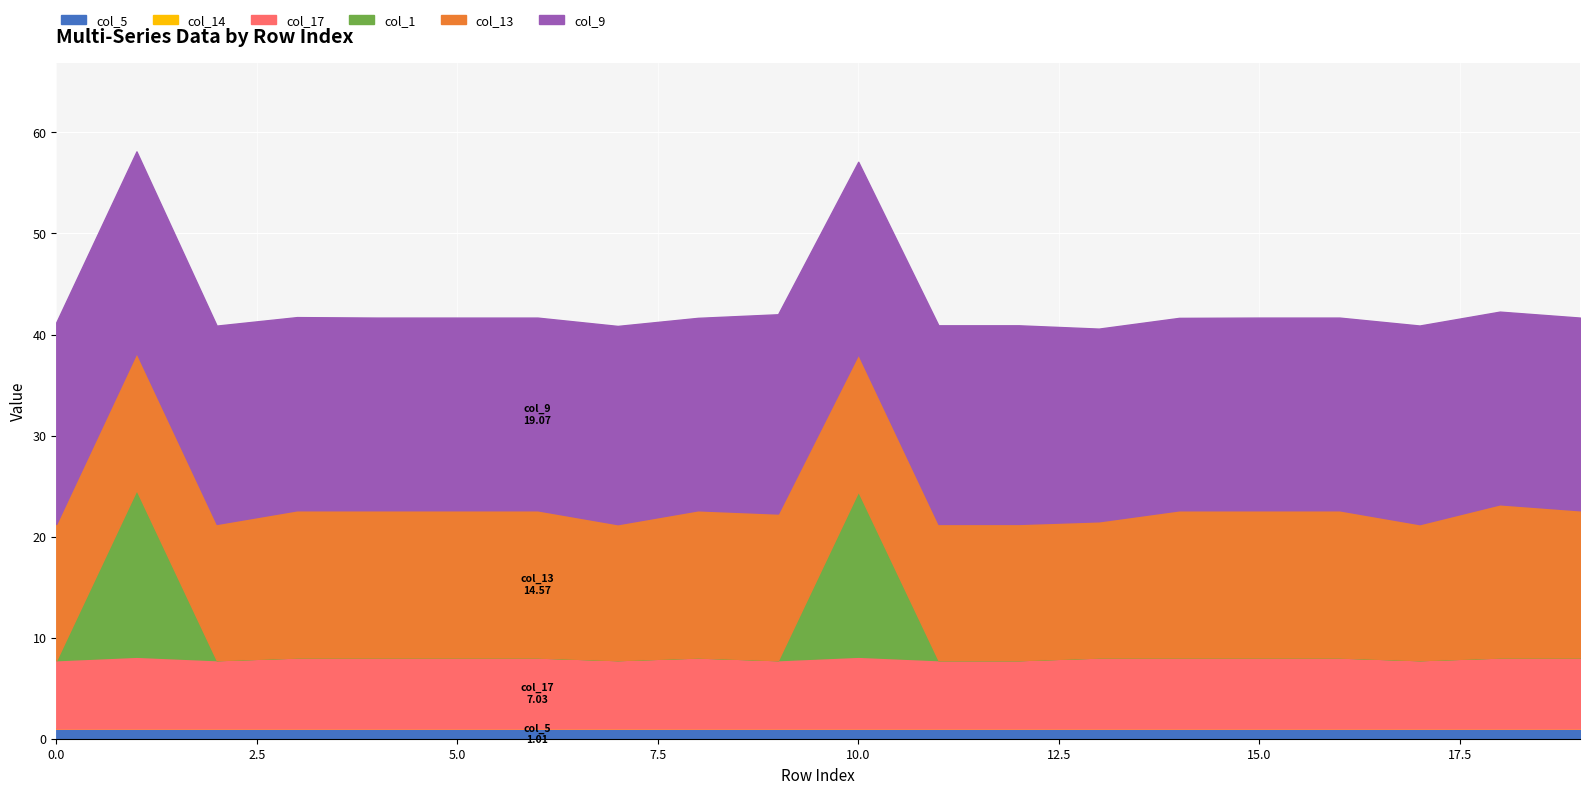

True or false: col_5 and col_13 cross at least once.

False